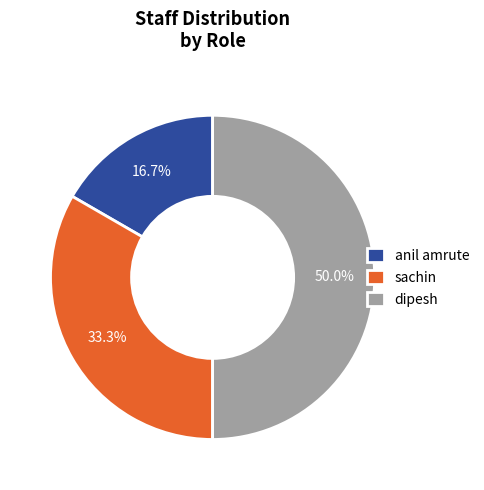

Does sachin represent more than half of the total?

No